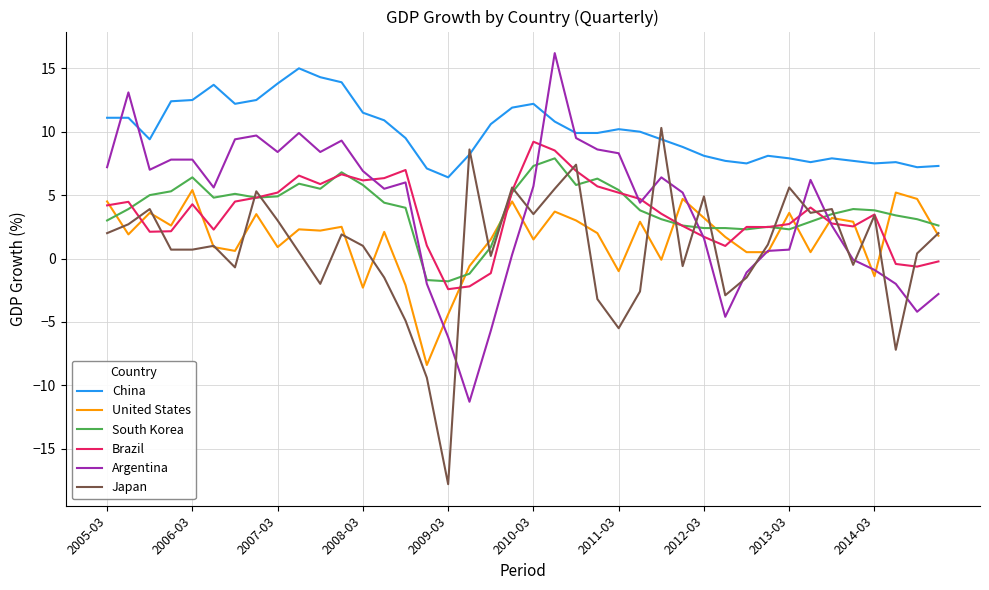

What is the minimum value for South Korea?

-1.8